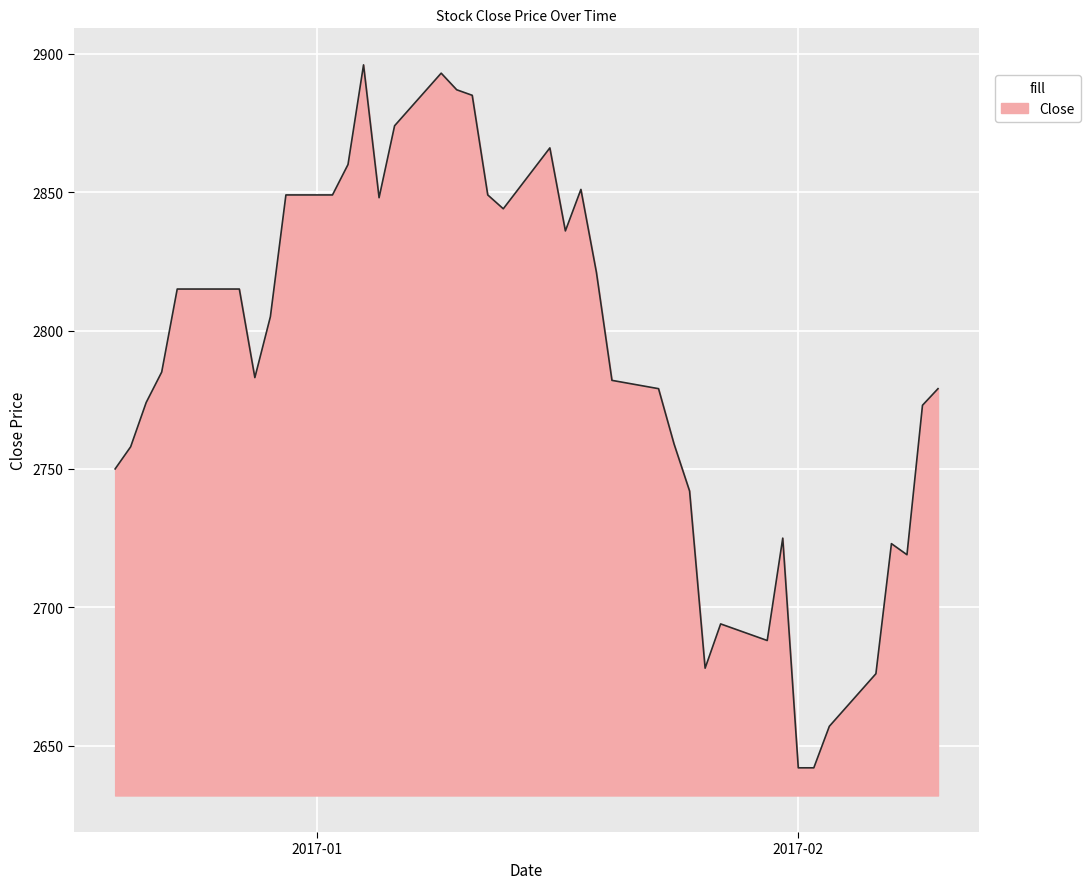

What is the difference between the maximum and minimum values?

254